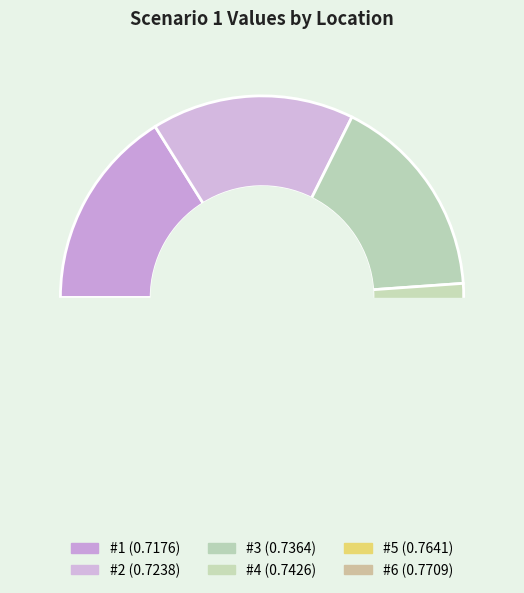

Which category has the smallest portion of the pie?

#1